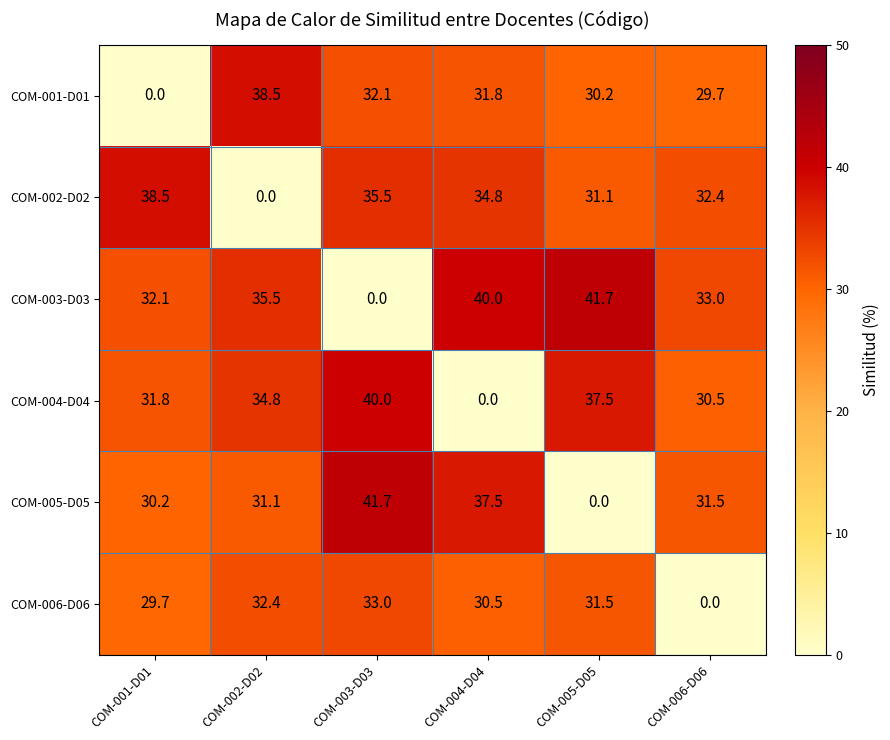

How many distinct data groups are displayed?

6